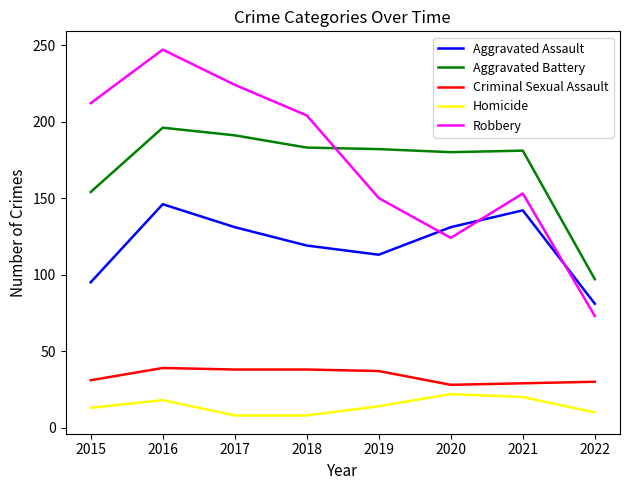

Rank the series by their maximum value, from highest to lowest.

Robbery, Aggravated Battery, Aggravated Assault, Criminal Sexual Assault, Homicide